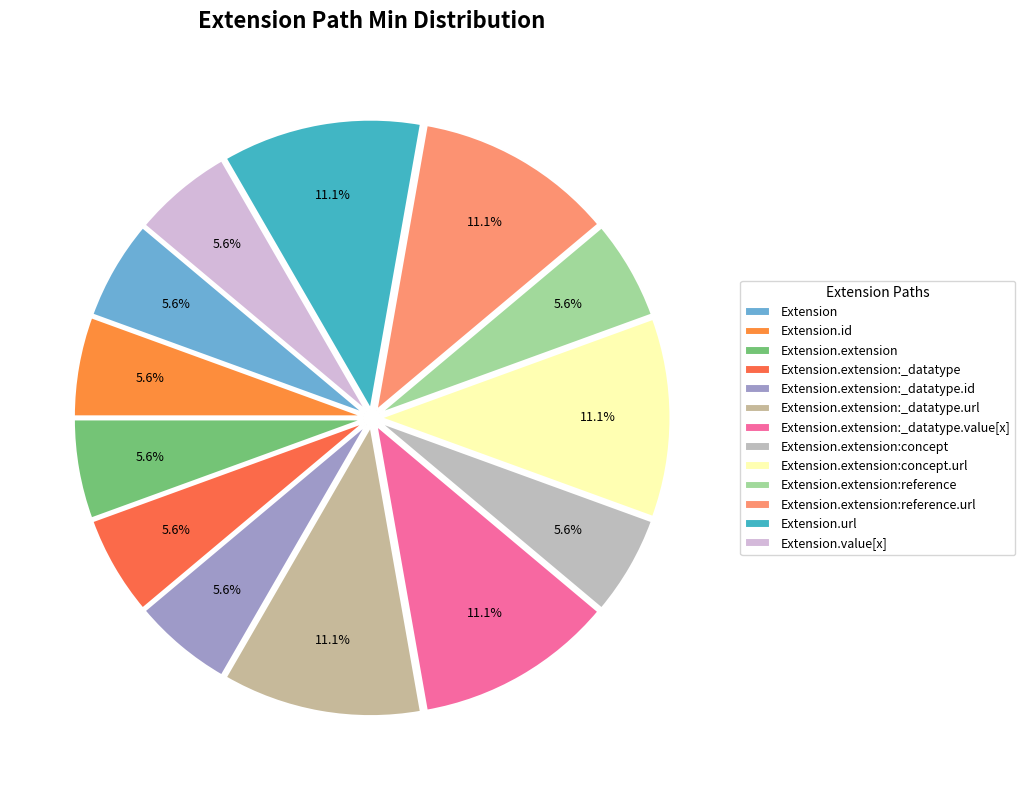

How many segments does this pie chart have?

13